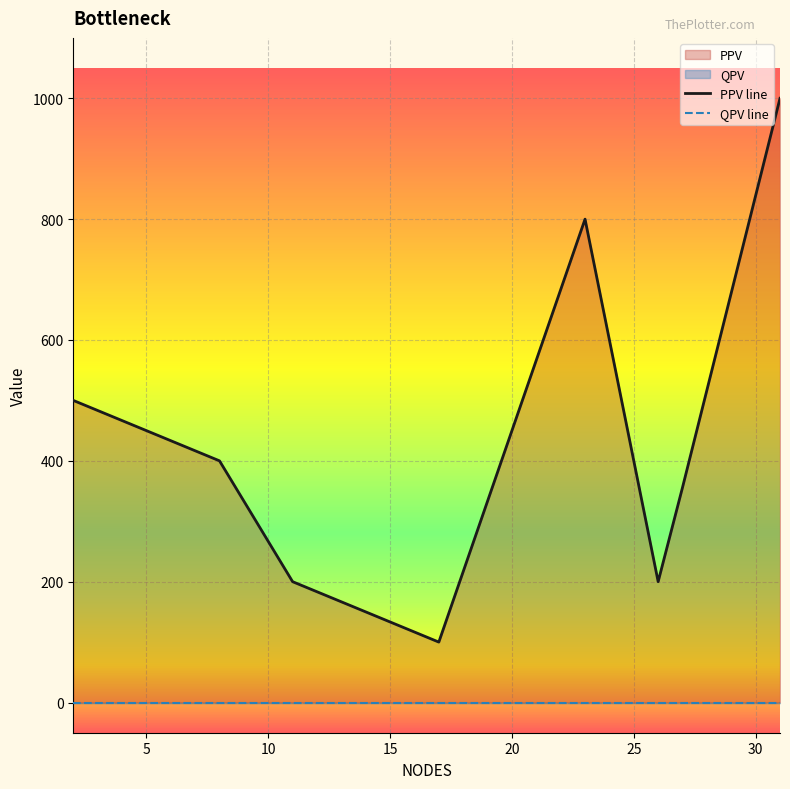

What is the difference between the second highest and second lowest values?

600